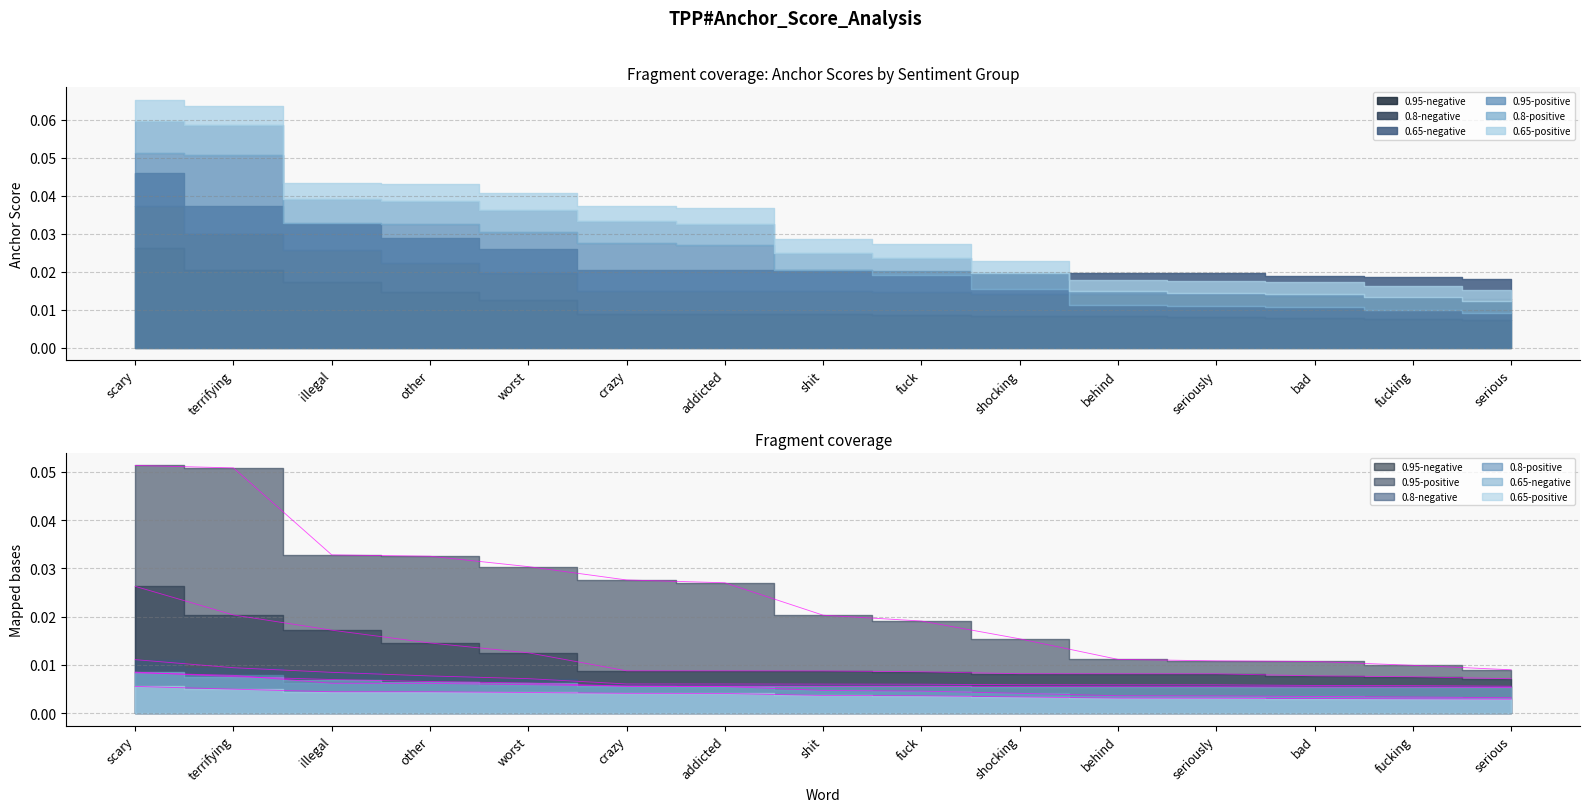

Reading left to right, extract all data points from this chart.

0.95-negative: 0.0	0.0	0.0	0.0	0.0	0.0	0.0	0.0	0.0	0.0	0.0	0.0	0.0	0.0	0.0
0.95-positive: 0.1	0.1	0.0	0.0	0.0	0.0	0.0	0.0	0.0	0.0	0.0	0.0	0.0	0.0	0.0
0.8-negative: 0.0	0.0	0.0	0.0	0.0	0.0	0.0	0.0	0.0	0.0	0.0	0.0	0.0	0.0	0.0
0.8-positive: 0.0	0.0	0.0	0.0	0.0	0.0	0.0	0.0	0.0	0.0	0.0	0.0	0.0	0.0	0.0
0.65-negative: 0.0	0.0	0.0	0.0	0.0	0.0	0.0	0.0	0.0	0.0	0.0	0.0	0.0	0.0	0.0
0.65-positive: 0.0	0.0	0.0	0.0	0.0	0.0	0.0	0.0	0.0	0.0	0.0	0.0	0.0	0.0	0.0